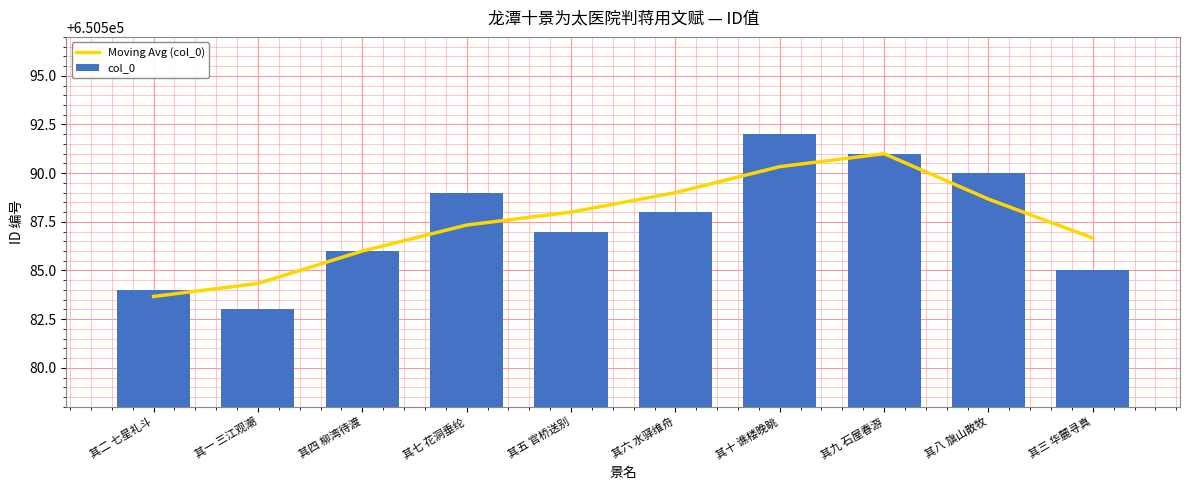

How many col_0 values are between 650585 and 650590?

6